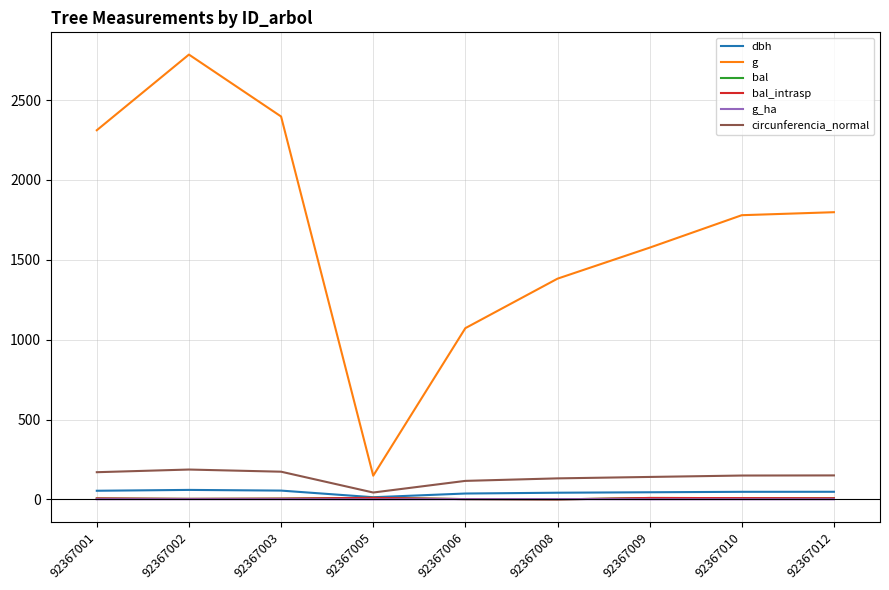

At which category is the sum across all series the highest?

92367002